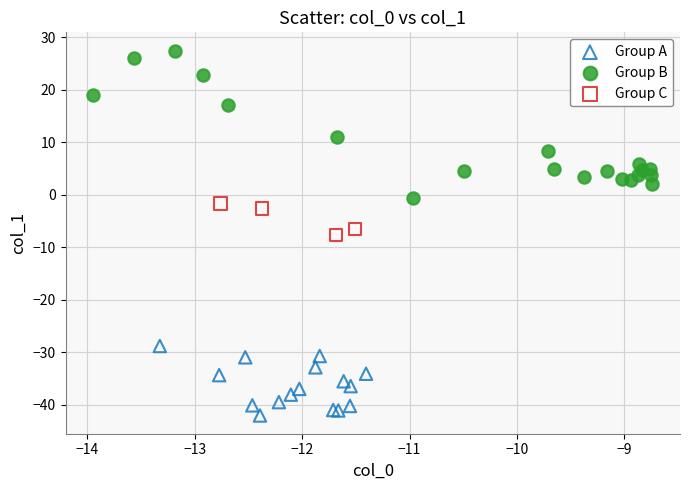

Which series has the largest Y range (max minus min)?

Group B